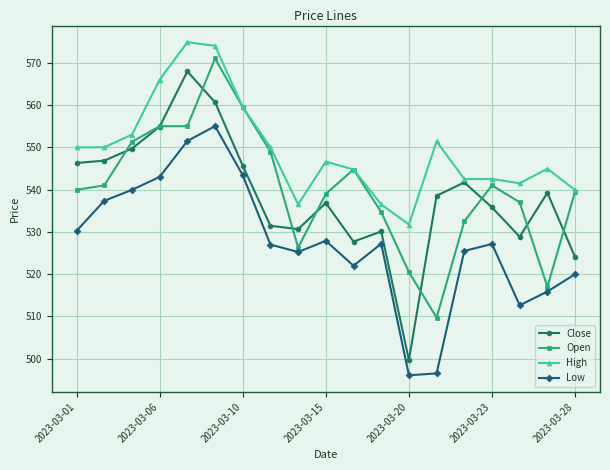

What is the value of the Close point at the 1st from the left?

546.3